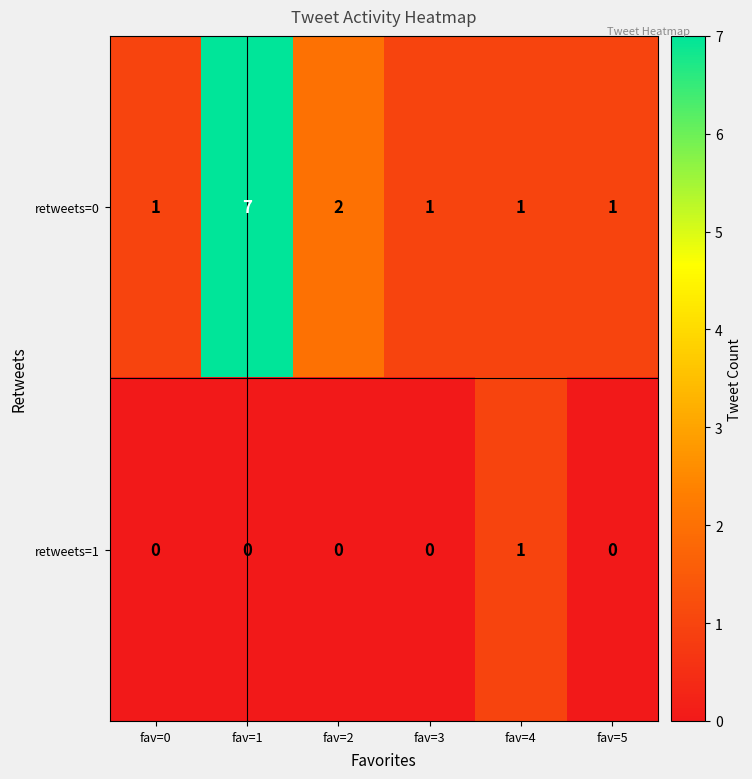

What is the difference between the retweets=0 values at fav=5 and fav=1?

6